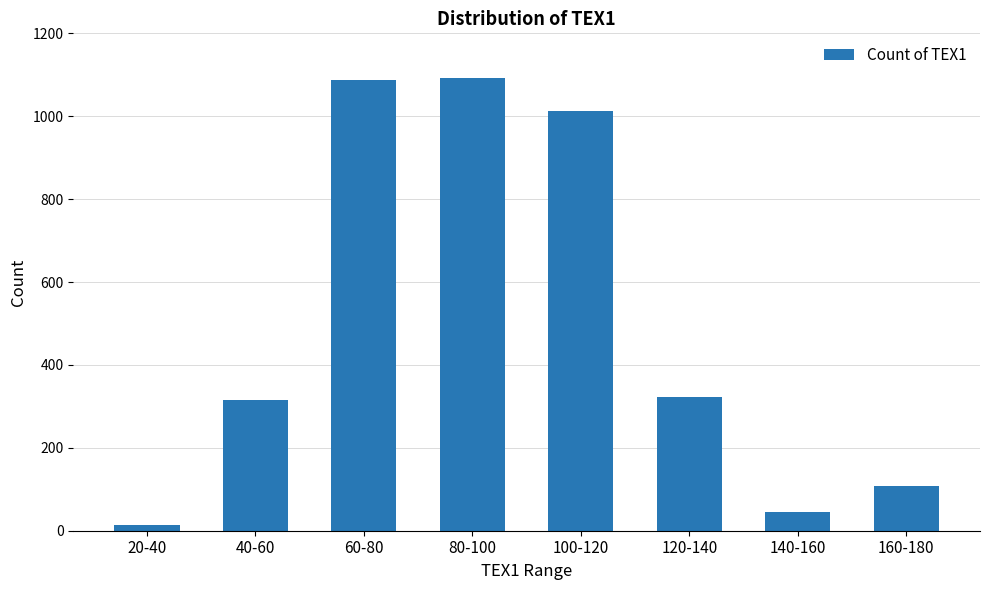

What is the greatest value displayed?

1092